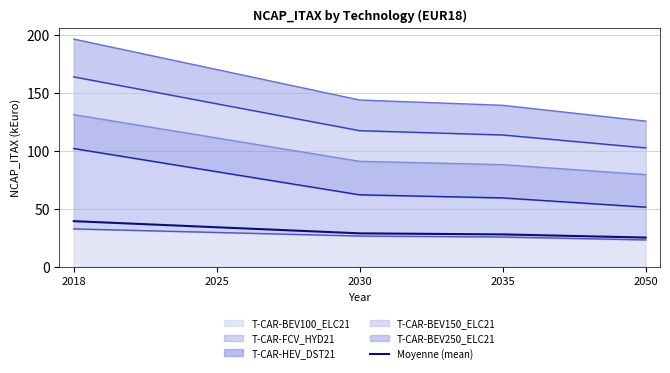

Rank the categories by value from highest to lowest.

2018, 2025, 2030, 2035, 2050